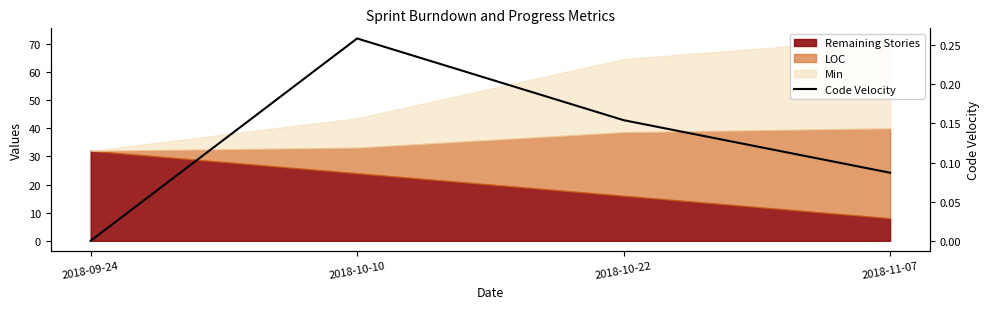

List the labels in order of value, smallest first.

2018-09-24, 2018-11-07, 2018-10-22, 2018-10-10